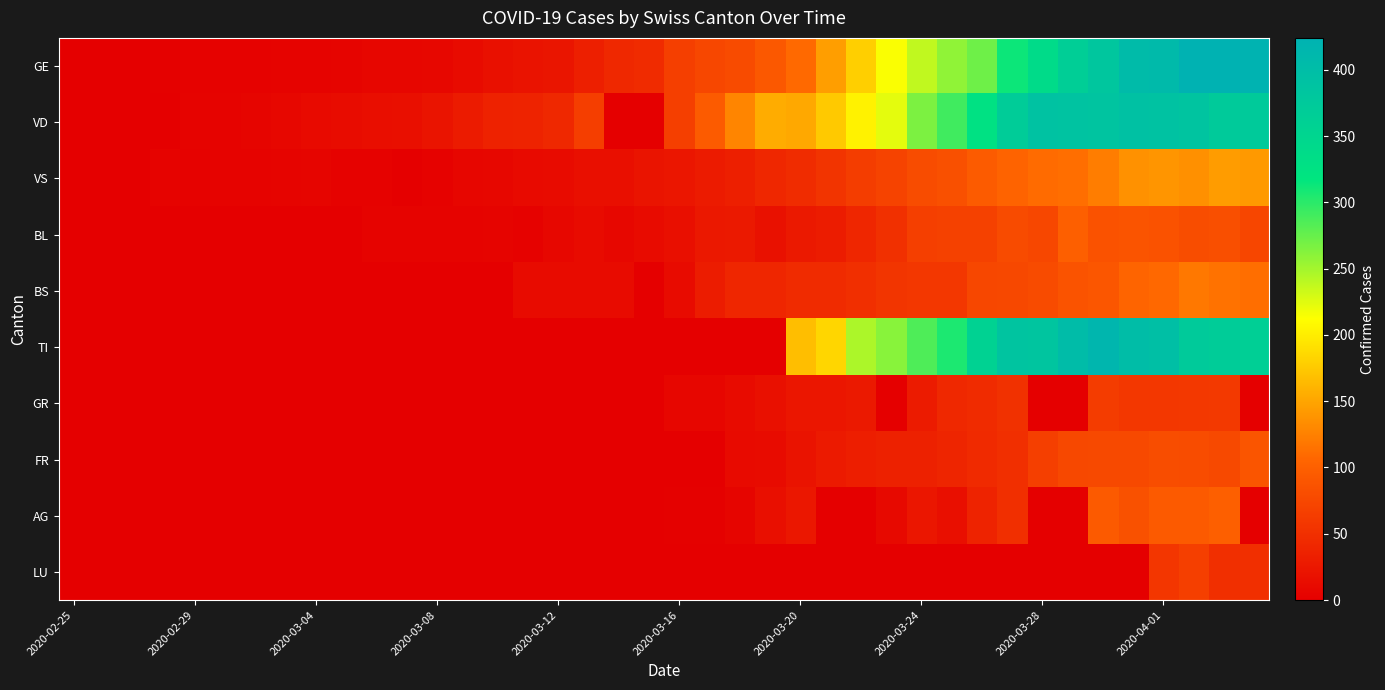

Reading left to right, what are all the values shown in this chart?

GE: 0	1	1	2	3	3	3	4	4	5	7	7	9	13	18	20	23	33	43	46	66	75	78	92	109	145	179	214	238	258	272	313	339	365	382	405	406	424	424	421
VD: 0	0	0	0	4	4	6	8	11	14	15	16	22	29	36	38	43	65	0	0	66	95	128	155	152	175	203	223	266	291	327	370	390	388	386	392	390	386	375	373
VS: 0	0	0	4	3	4	4	5	6	3	3	0	3	7	8	11	12	17	17	22	24	29	33	42	47	55	64	70	80	84	96	104	110	112	122	136	139	135	144	142
BL: 0	0	0	0	1	1	1	1	1	1	4	4	4	4	5	3	9	12	8	12	17	26	27	19	27	30	40	51	66	68	68	79	75	99	86	88	86	81	82	73
BS: 0	0	0	0	0	0	0	0	0	1	1	1	1	1	1	13	13	13	13	0	13	30	40	40	45	46	50	56	58	58	74	76	79	87	90	105	108	119	115	112
TI: 0	0	0	0	0	0	0	0	0	0	0	0	0	0	0	0	0	0	0	0	0	0	0	0	168	184	246	261	285	306	358	386	385	402	415	401	396	374	370	363
GR: 0	0	0	0	0	0	0	0	0	0	0	0	0	0	0	0	0	0	0	0	7	7	13	18	24	24	27	0	29	43	45	52	0	0	63	58	58	59	60	0
FR: 0	0	0	0	0	0	0	0	0	0	0	0	0	0	0	0	0	0	0	0	0	0	11	12	20	28	32	35	35	39	44	50	67	76	77	77	81	80	77	89
AG: 0	0	0	0	0	0	0	0	0	0	0	0	0	0	0	0	1	0	0	0	2	2	6	17	25	0	0	10	24	16	38	50	0	0	94	85	94	94	100	0
LU: 0	0	0	0	0	0	0	0	0	0	0	0	0	0	0	0	0	0	0	0	0	0	0	0	0	0	0	0	0	0	0	0	0	0	0	0	57	66	49	49